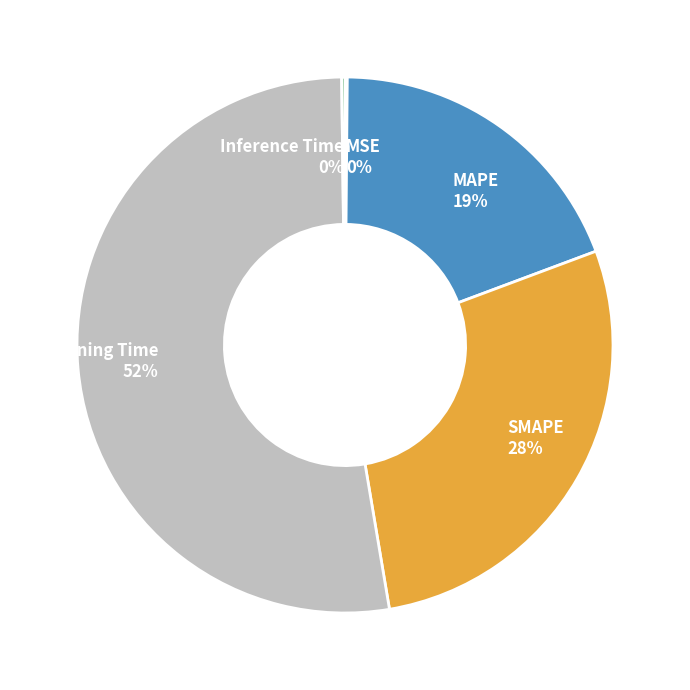

Which category accounts for the majority?

Training Time